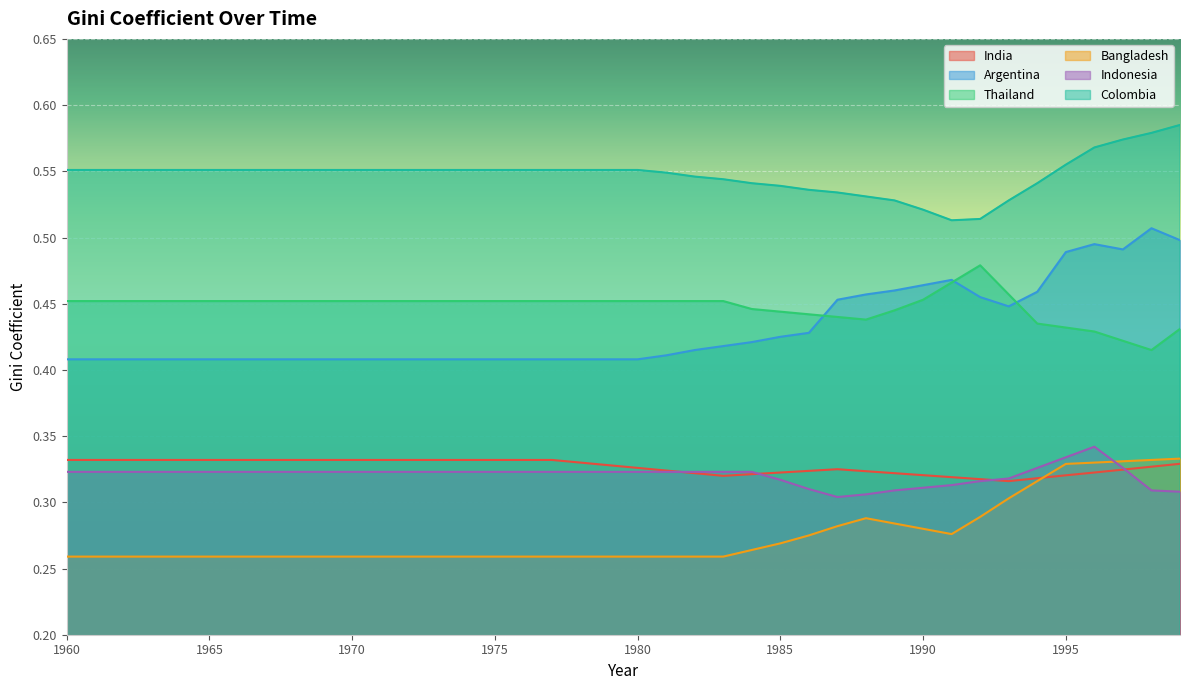

What is the total value across all series at 1973?

2.3